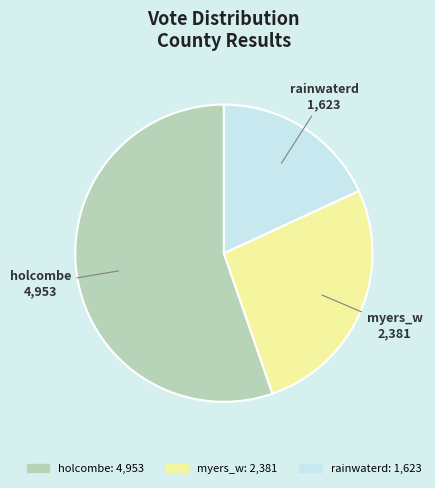

Do holcombe and rainwaterd together represent more than half of the pie?

Yes